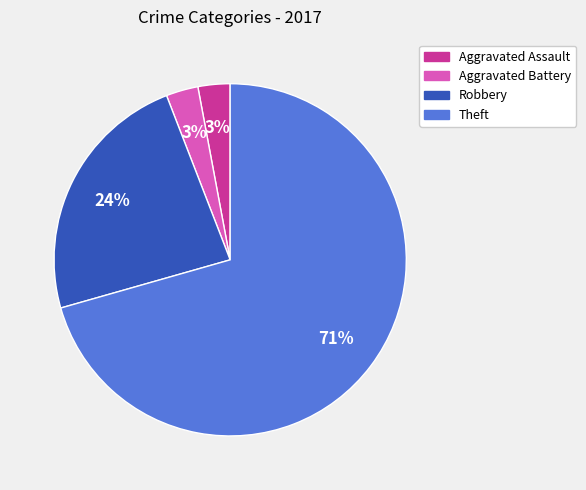

Does any single category account for the majority?

Yes